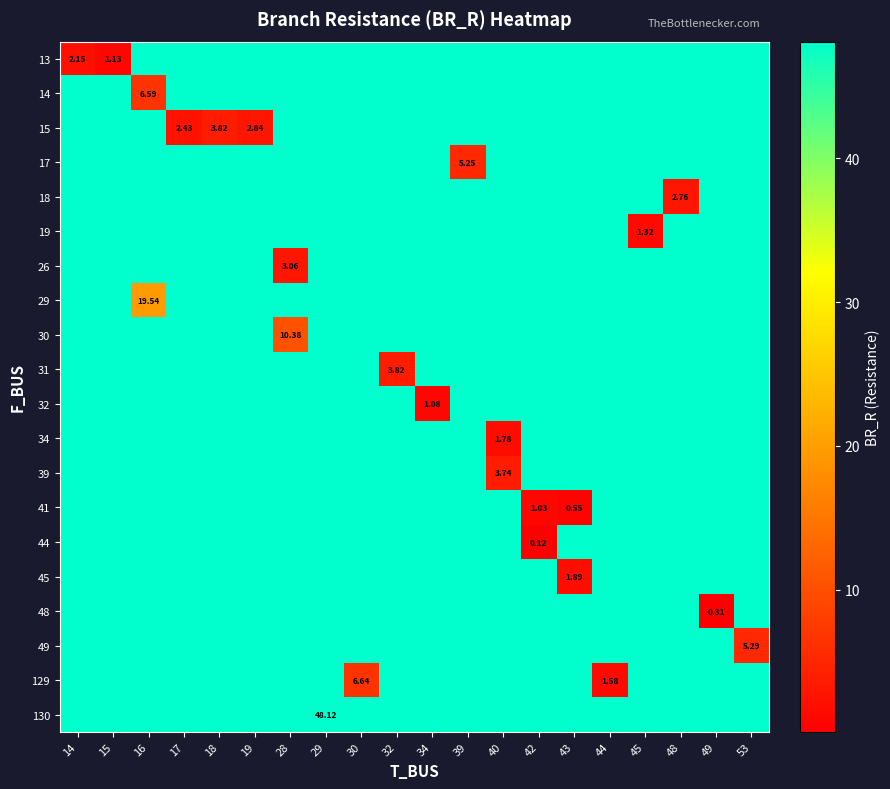

Reading left to right, transcribe all the data shown in this chart.

row_0: 2.2	1.1	48.1	48.1	48.1	48.1	48.1	48.1	48.1	48.1	48.1	48.1	48.1	48.1	48.1	48.1	48.1	48.1	48.1	48.1
row_1: 48.1	48.1	6.6	48.1	48.1	48.1	48.1	48.1	48.1	48.1	48.1	48.1	48.1	48.1	48.1	48.1	48.1	48.1	48.1	48.1
row_2: 48.1	48.1	48.1	2.4	3.8	2.8	48.1	48.1	48.1	48.1	48.1	48.1	48.1	48.1	48.1	48.1	48.1	48.1	48.1	48.1
row_3: 48.1	48.1	48.1	48.1	48.1	48.1	48.1	48.1	48.1	48.1	48.1	5.3	48.1	48.1	48.1	48.1	48.1	48.1	48.1	48.1
row_4: 48.1	48.1	48.1	48.1	48.1	48.1	48.1	48.1	48.1	48.1	48.1	48.1	48.1	48.1	48.1	48.1	48.1	2.8	48.1	48.1
row_5: 48.1	48.1	48.1	48.1	48.1	48.1	48.1	48.1	48.1	48.1	48.1	48.1	48.1	48.1	48.1	48.1	1.3	48.1	48.1	48.1
row_6: 48.1	48.1	48.1	48.1	48.1	48.1	3.1	48.1	48.1	48.1	48.1	48.1	48.1	48.1	48.1	48.1	48.1	48.1	48.1	48.1
row_7: 48.1	48.1	19.5	48.1	48.1	48.1	48.1	48.1	48.1	48.1	48.1	48.1	48.1	48.1	48.1	48.1	48.1	48.1	48.1	48.1
row_8: 48.1	48.1	48.1	48.1	48.1	48.1	10.4	48.1	48.1	48.1	48.1	48.1	48.1	48.1	48.1	48.1	48.1	48.1	48.1	48.1
row_9: 48.1	48.1	48.1	48.1	48.1	48.1	48.1	48.1	48.1	3.8	48.1	48.1	48.1	48.1	48.1	48.1	48.1	48.1	48.1	48.1
row_10: 48.1	48.1	48.1	48.1	48.1	48.1	48.1	48.1	48.1	48.1	1.1	48.1	48.1	48.1	48.1	48.1	48.1	48.1	48.1	48.1
row_11: 48.1	48.1	48.1	48.1	48.1	48.1	48.1	48.1	48.1	48.1	48.1	48.1	1.8	48.1	48.1	48.1	48.1	48.1	48.1	48.1
row_12: 48.1	48.1	48.1	48.1	48.1	48.1	48.1	48.1	48.1	48.1	48.1	48.1	3.7	48.1	48.1	48.1	48.1	48.1	48.1	48.1
row_13: 48.1	48.1	48.1	48.1	48.1	48.1	48.1	48.1	48.1	48.1	48.1	48.1	48.1	1.0	0.5	48.1	48.1	48.1	48.1	48.1
row_14: 48.1	48.1	48.1	48.1	48.1	48.1	48.1	48.1	48.1	48.1	48.1	48.1	48.1	0.1	48.1	48.1	48.1	48.1	48.1	48.1
row_15: 48.1	48.1	48.1	48.1	48.1	48.1	48.1	48.1	48.1	48.1	48.1	48.1	48.1	48.1	1.9	48.1	48.1	48.1	48.1	48.1
row_16: 48.1	48.1	48.1	48.1	48.1	48.1	48.1	48.1	48.1	48.1	48.1	48.1	48.1	48.1	48.1	48.1	48.1	48.1	0.3	48.1
row_17: 48.1	48.1	48.1	48.1	48.1	48.1	48.1	48.1	48.1	48.1	48.1	48.1	48.1	48.1	48.1	48.1	48.1	48.1	48.1	5.3
row_18: 48.1	48.1	48.1	48.1	48.1	48.1	48.1	48.1	6.6	48.1	48.1	48.1	48.1	48.1	48.1	1.6	48.1	48.1	48.1	48.1
row_19: 48.1	48.1	48.1	48.1	48.1	48.1	48.1	48.1	48.1	48.1	48.1	48.1	48.1	48.1	48.1	48.1	48.1	48.1	48.1	48.1